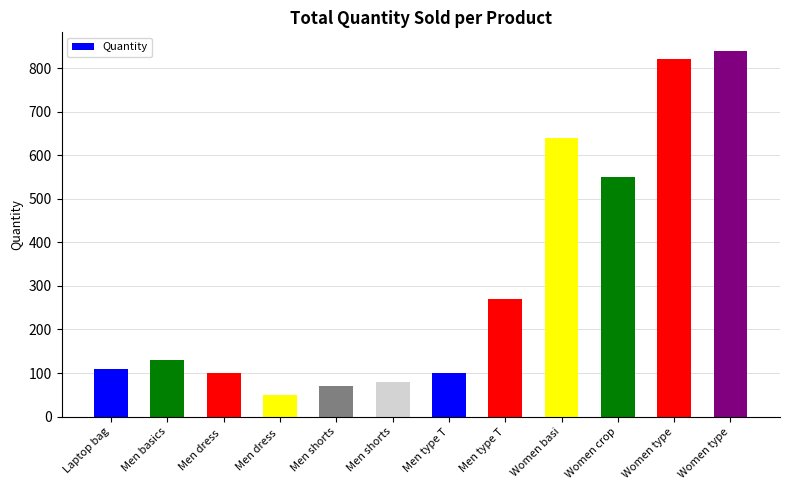

The chart shows a value of 100 at Men type T simple black. True or false?

True